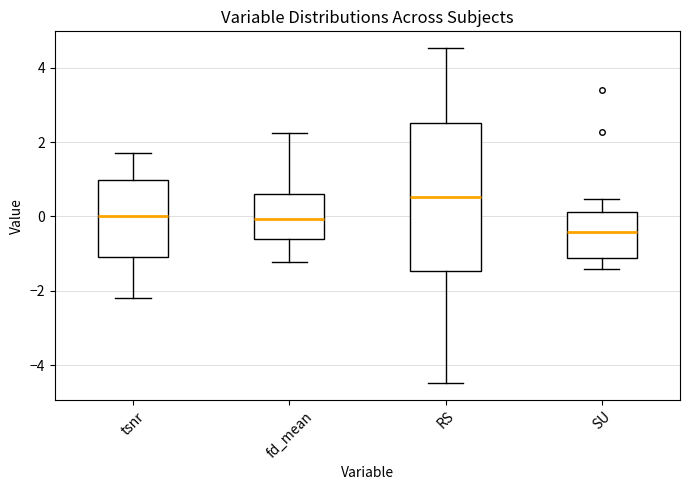

Reading left to right, read every box against the y-axis: the position of its median line, the range the box covers, and the ends of its whiskers. The values are not printed on the chart, so give them approximately, as read against the axis.

tsnr: median 0.0, box -1.0 to 1.0, whiskers -2.2 to 1.8
fd_mean: median 0.0, box -0.6 to 0.6, whiskers -1.2 to 2.2
RS: median 0.6, box -1.4 to 2.6, whiskers -4.4 to 4.6
SU: median -0.4, box -1.2 to 0.2, whiskers -1.4 to 0.4